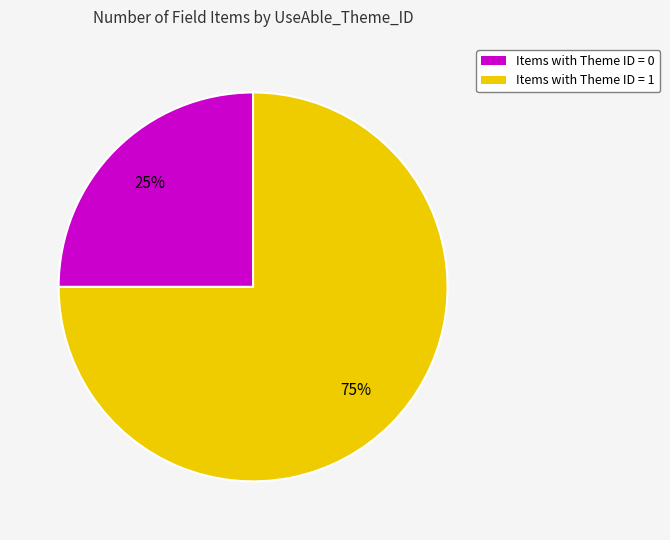

How many slices are in this pie chart?

2